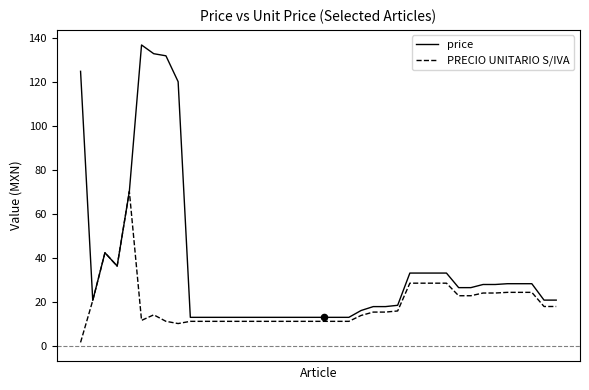

At how many categories does at least one series exceed 3?

40